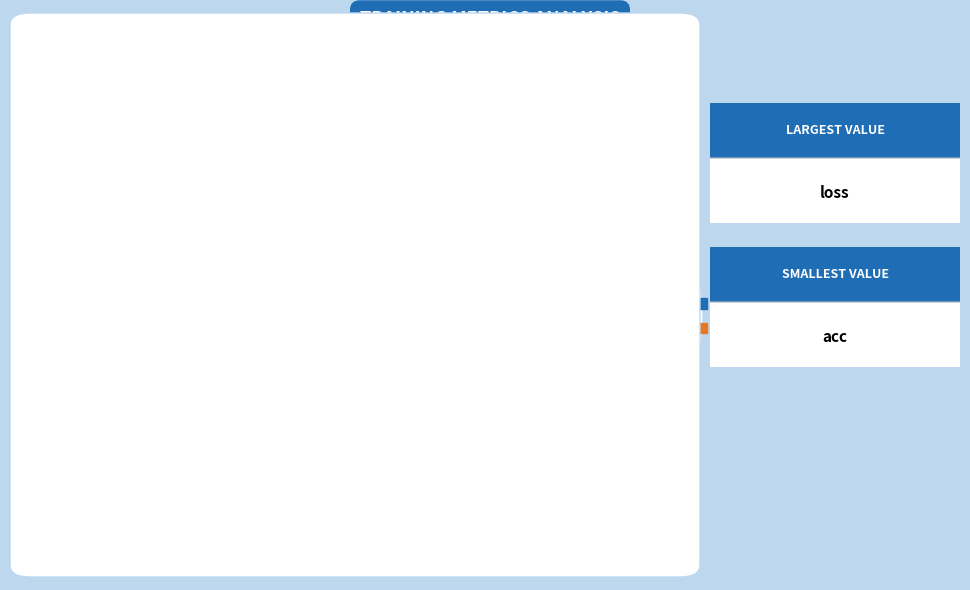

Count the number of slices in the pie.

2